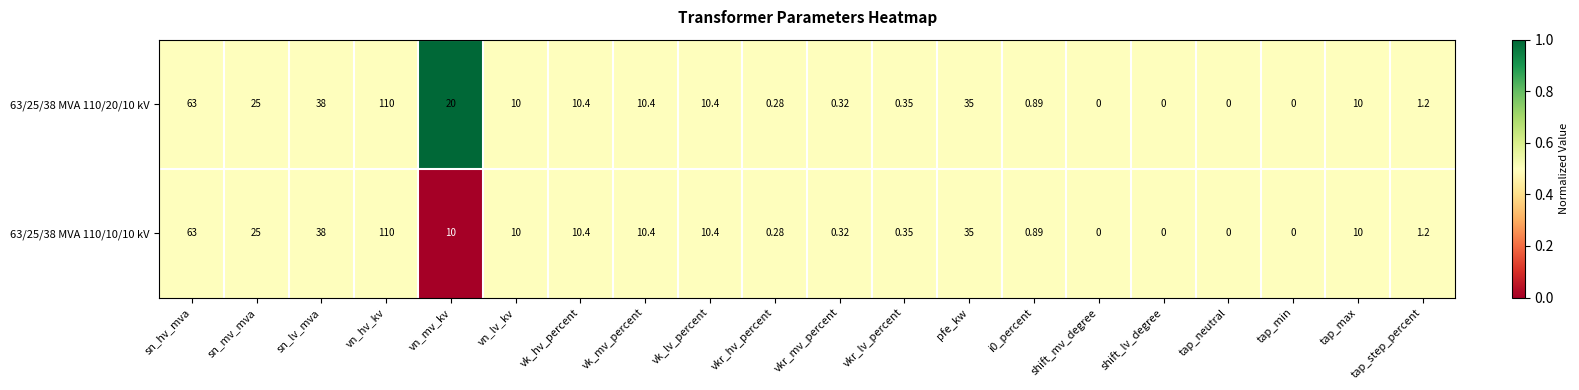

At which category is the sum across all series the highest?

vn_hv_kv